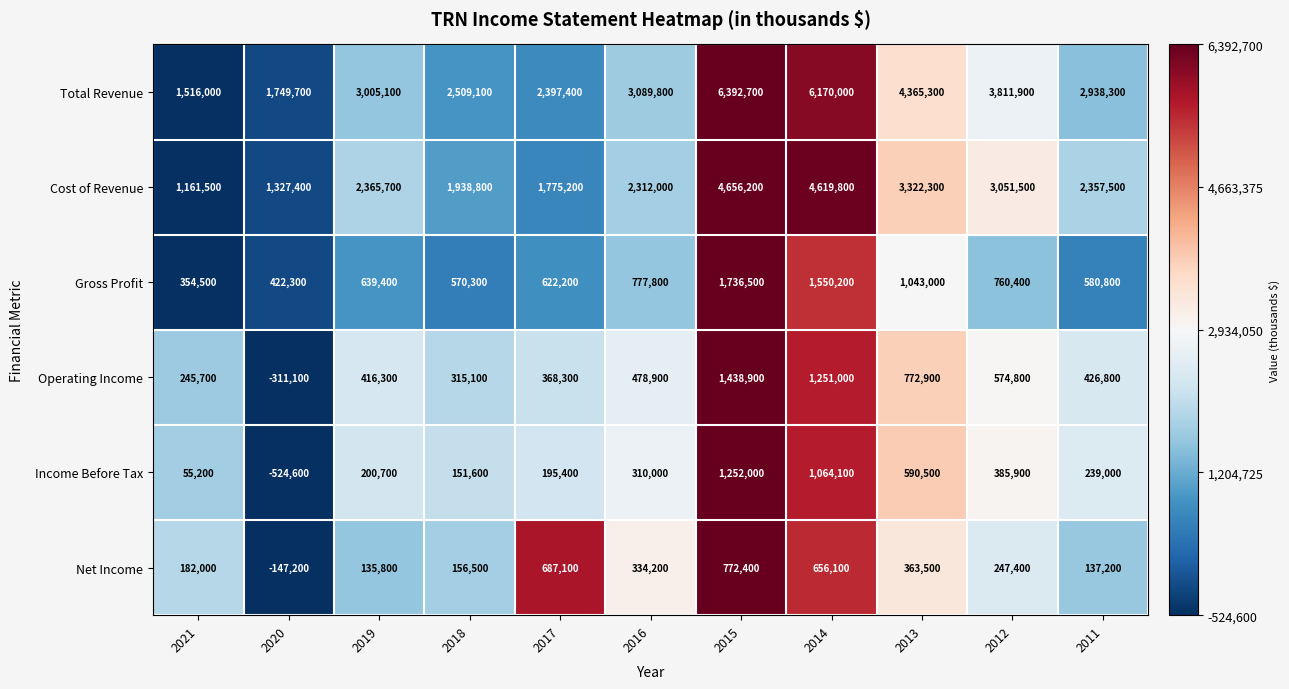

True or false: Cost of Revenue has a value of 1161500 at 2021.

True